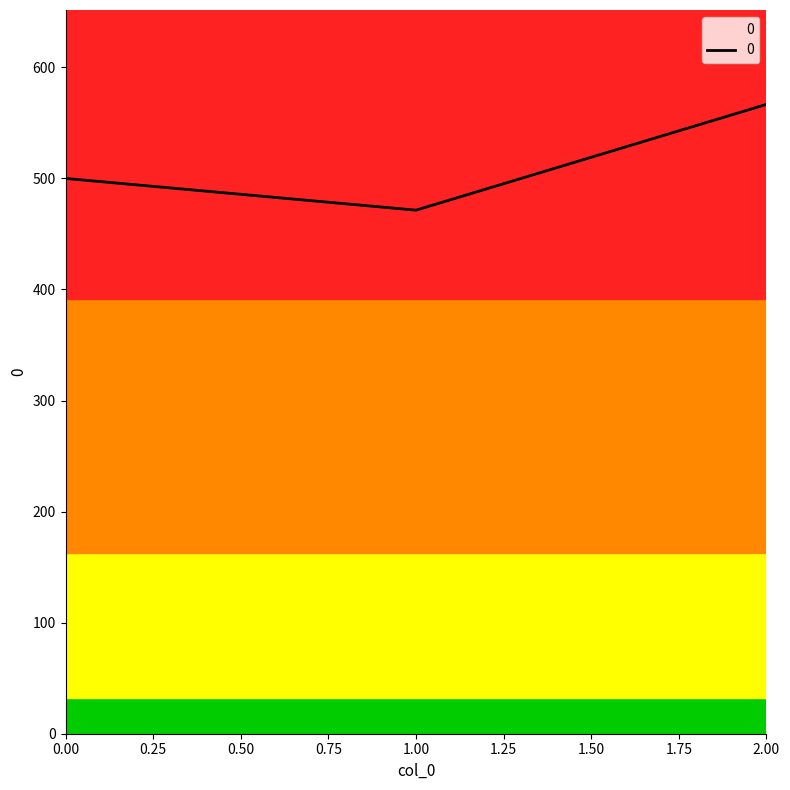

How many lines are shown in the chart?

1